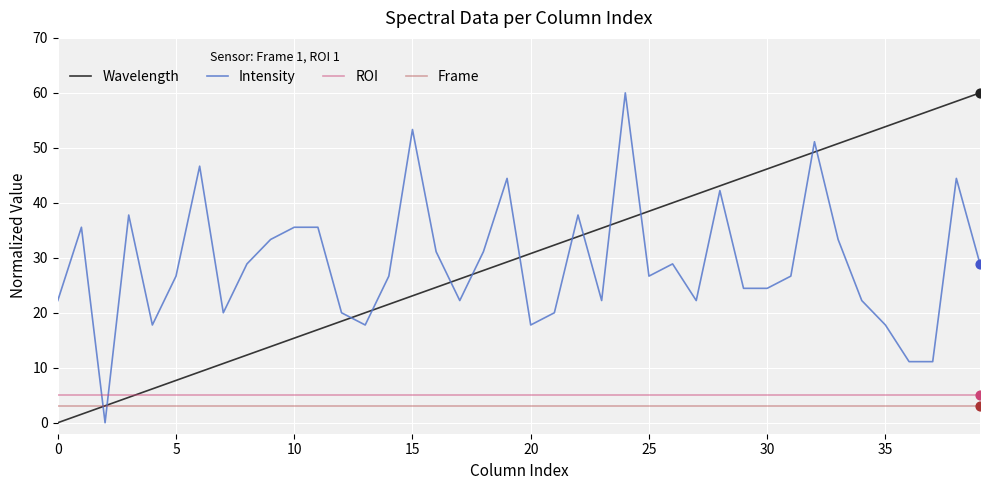

What is the maximum value shown in the chart?

60.0